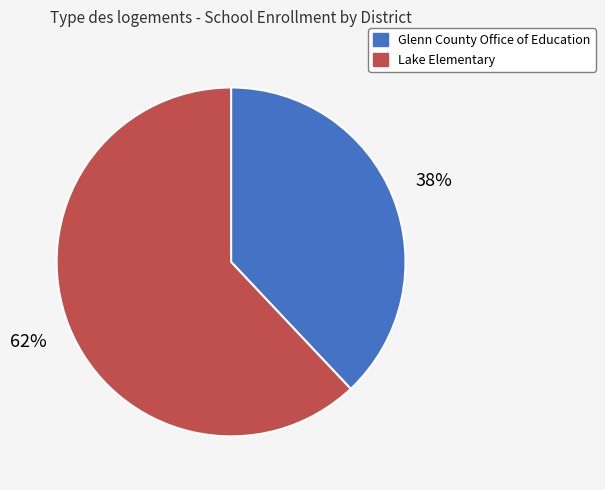

How many slices are in this pie chart?

2